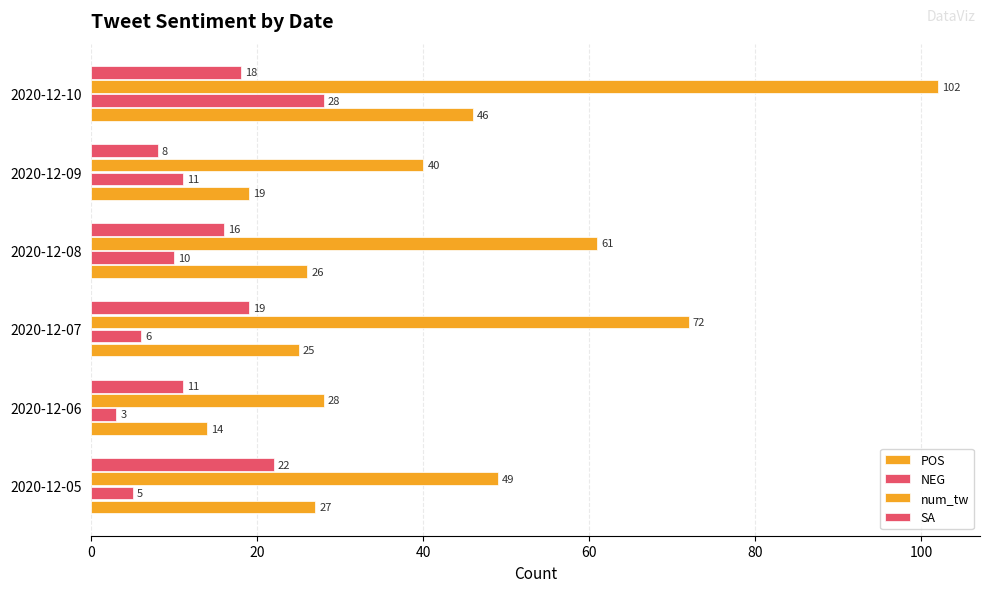

How many num_tw values are between 40 and 72?

4